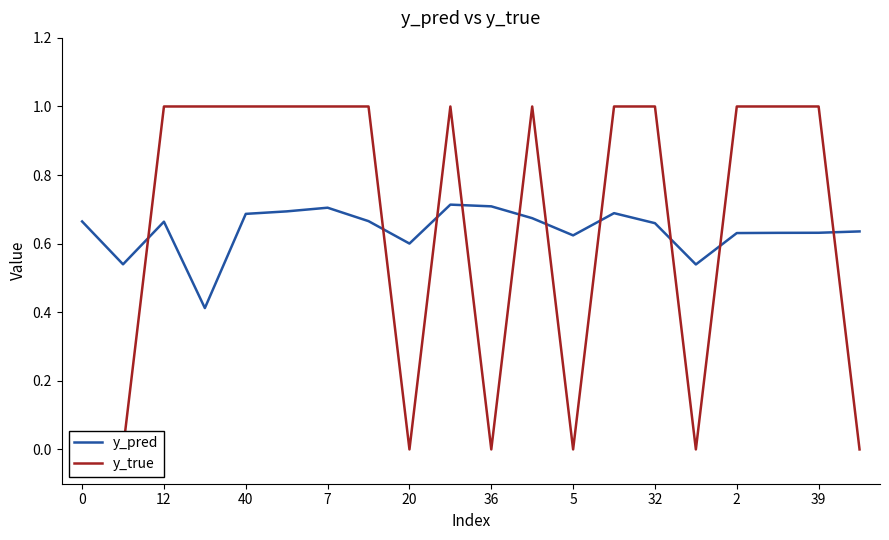

Is it true that y_pred equals 0.7 at 7?

True